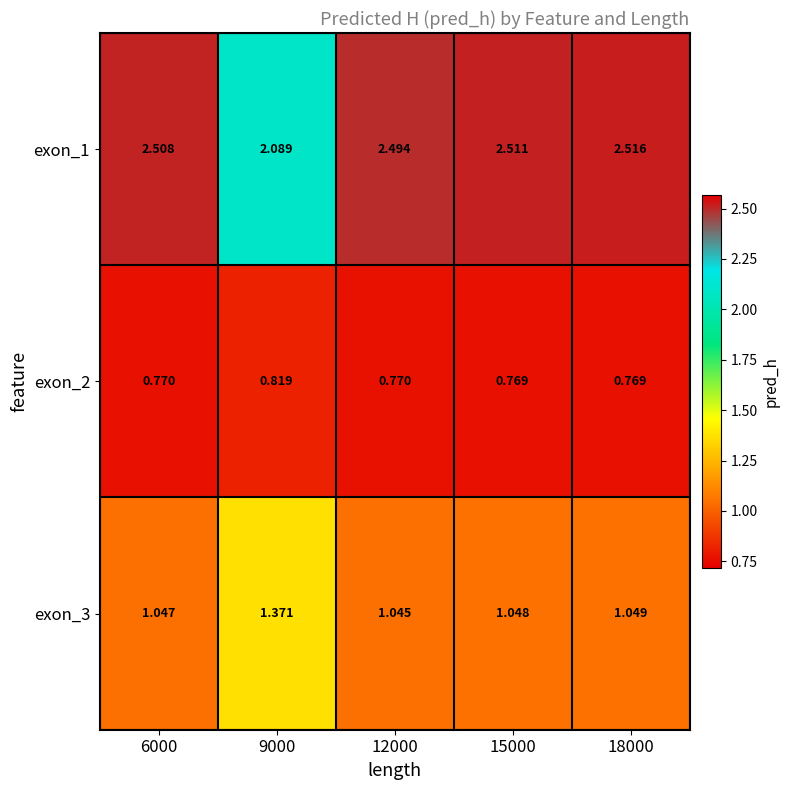

Is the value of exon_3 at 9000 greater than the value of exon_1 at 12000?

No